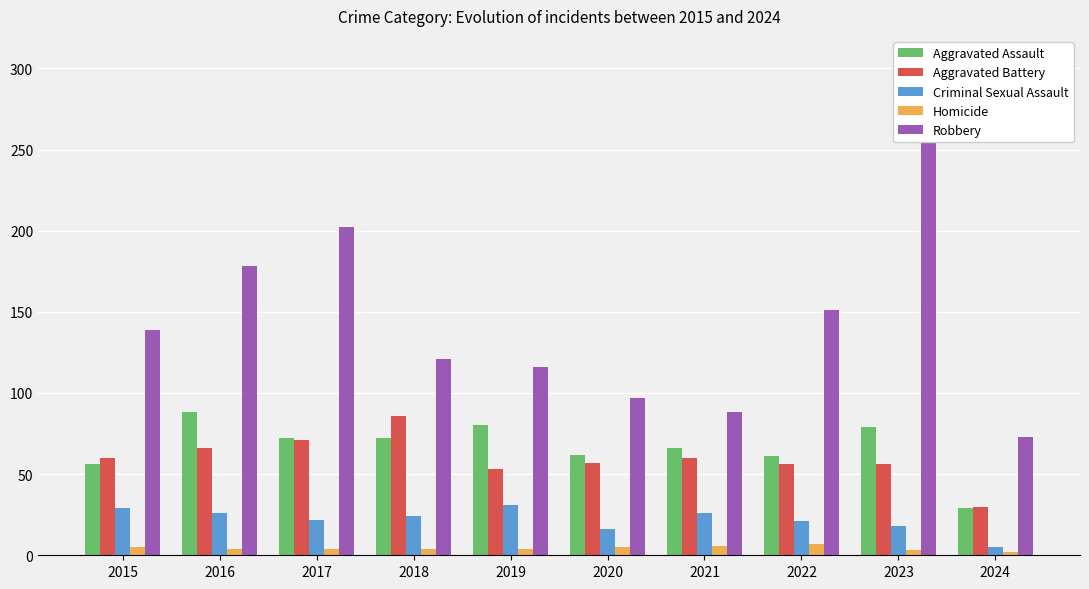

How many bars are there in total?

50